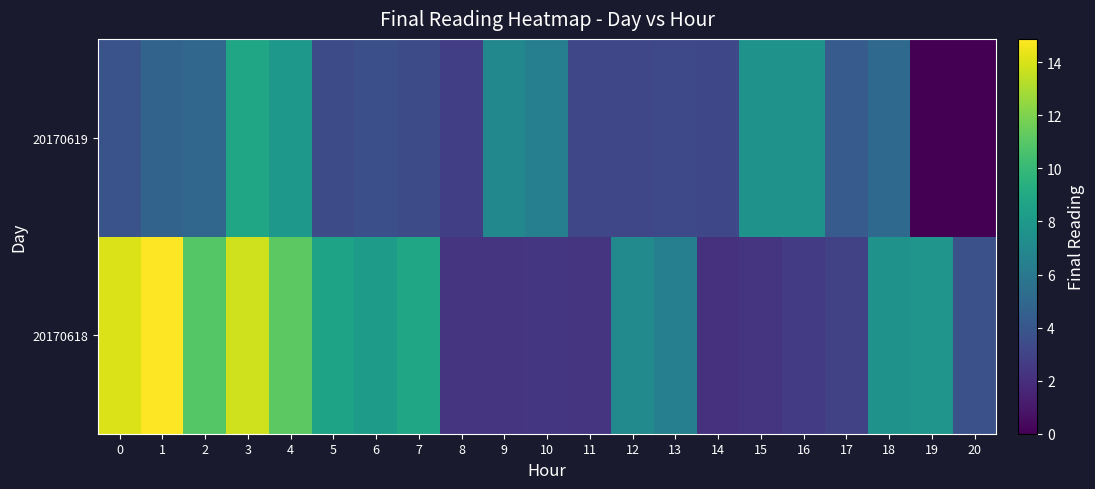

Reading left to right, list all the values displayed in this chart.

20170618: 0=14.1	1=14.9	2=10.9	3=13.8	4=11.2	5=8.6	6=8.2	7=8.8	8=2.3	9=2.3	10=2.4	11=2.3	12=7.0	13=6.5	14=2.1	15=2.2	16=2.6	17=2.9	18=7.6	19=7.7	20=3.7
20170619: 0=3.8	1=4.7	2=4.9	3=8.8	4=7.9	5=3.4	6=3.7	7=3.4	8=2.7	9=6.9	10=6.4	11=3.2	12=3.2	13=3.3	14=3.2	15=7.6	16=7.6	17=4.2	18=5.1	19=0.0	20=0.0